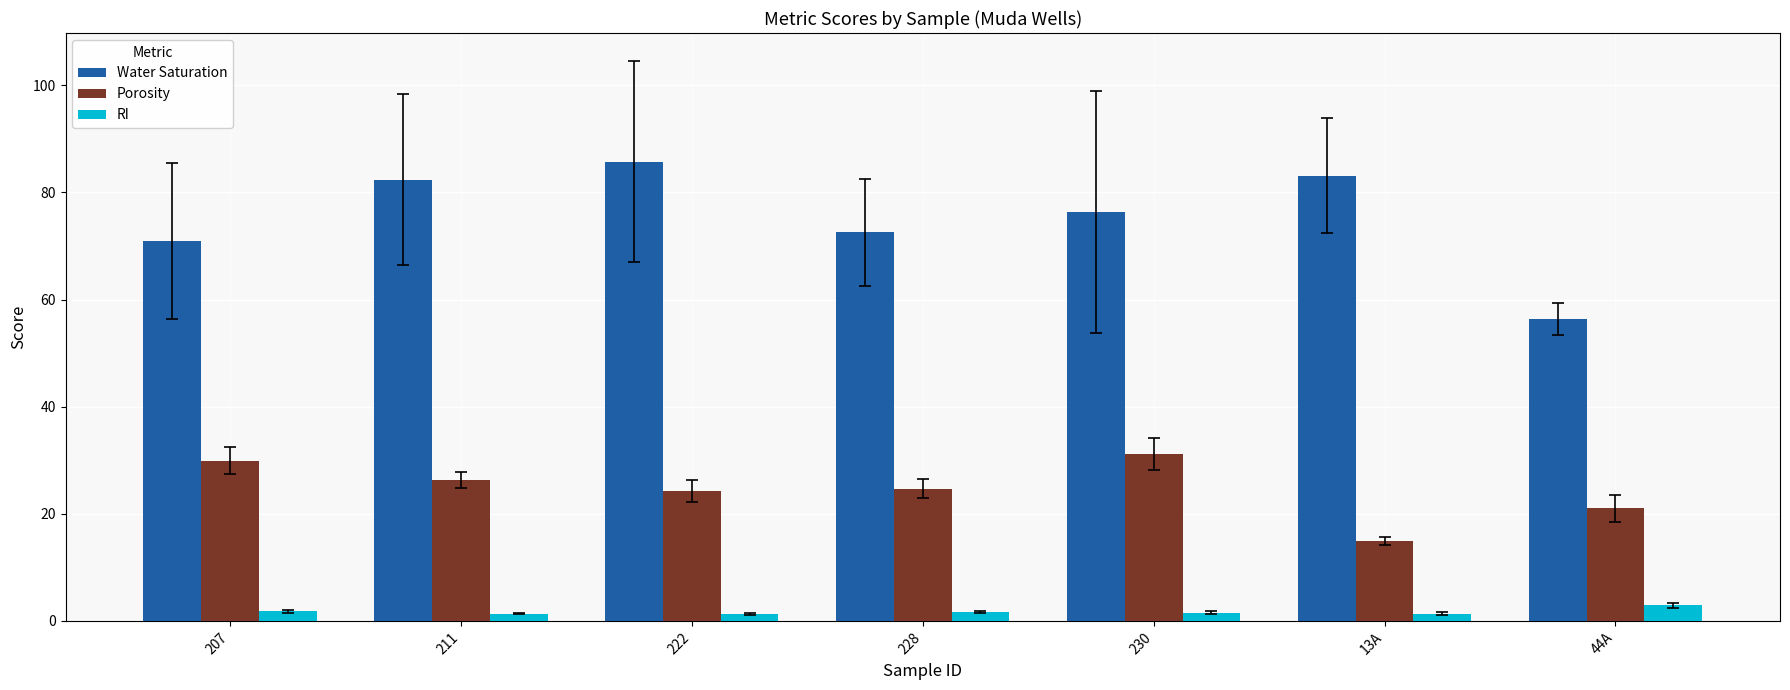

Which series has the largest total across all categories?

Water Saturation